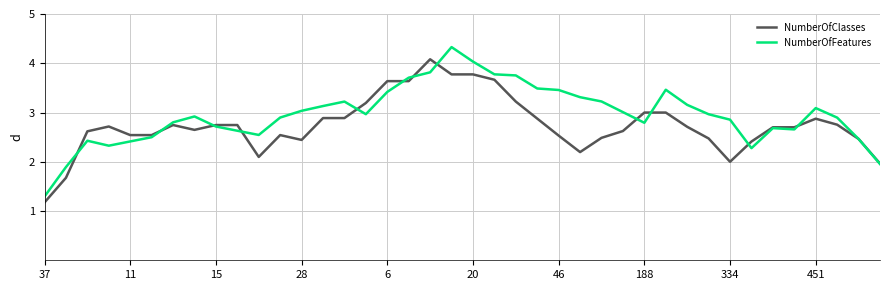

At how many categories does at least one series exceed 1?

40